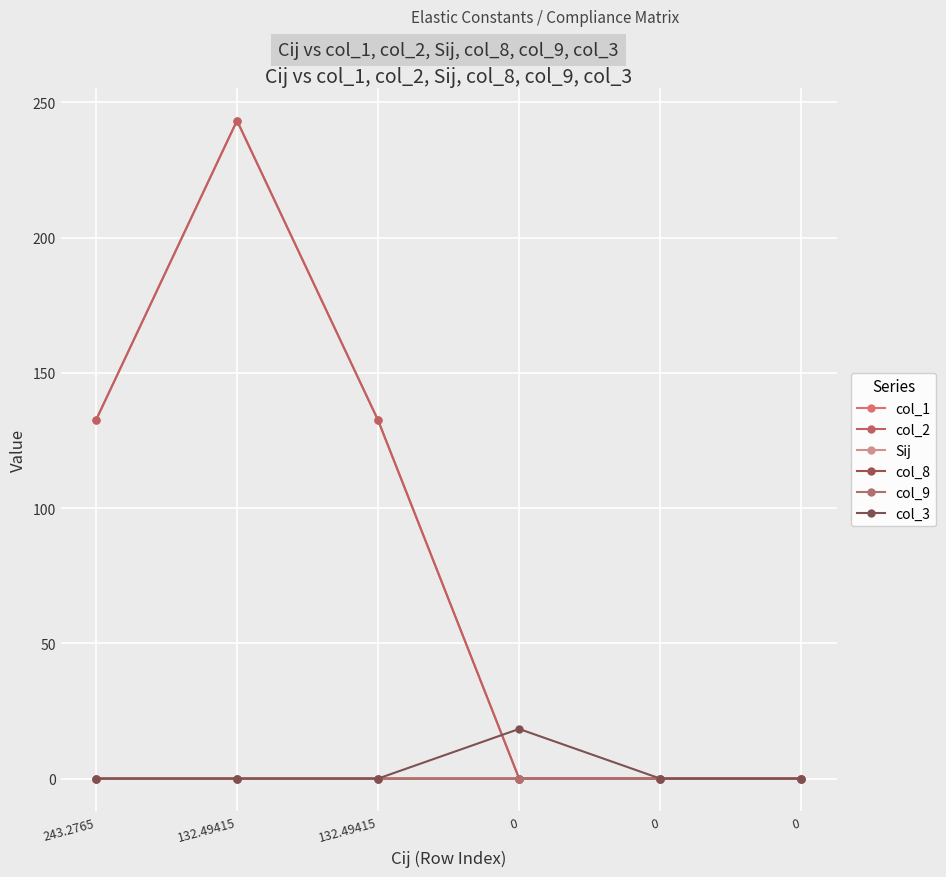

The value of col_8 at 0 is 0.0. True or false?

True